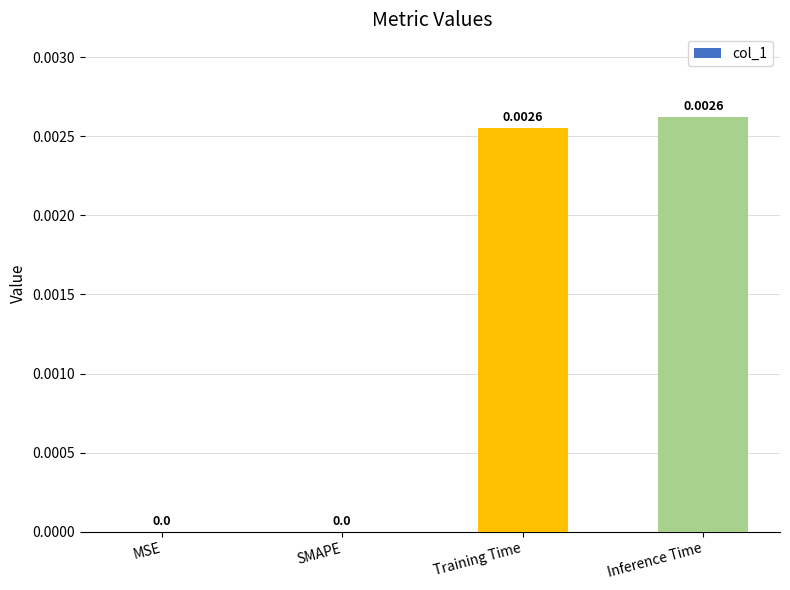

Is it true that the value at SMAPE is 0.0?

True